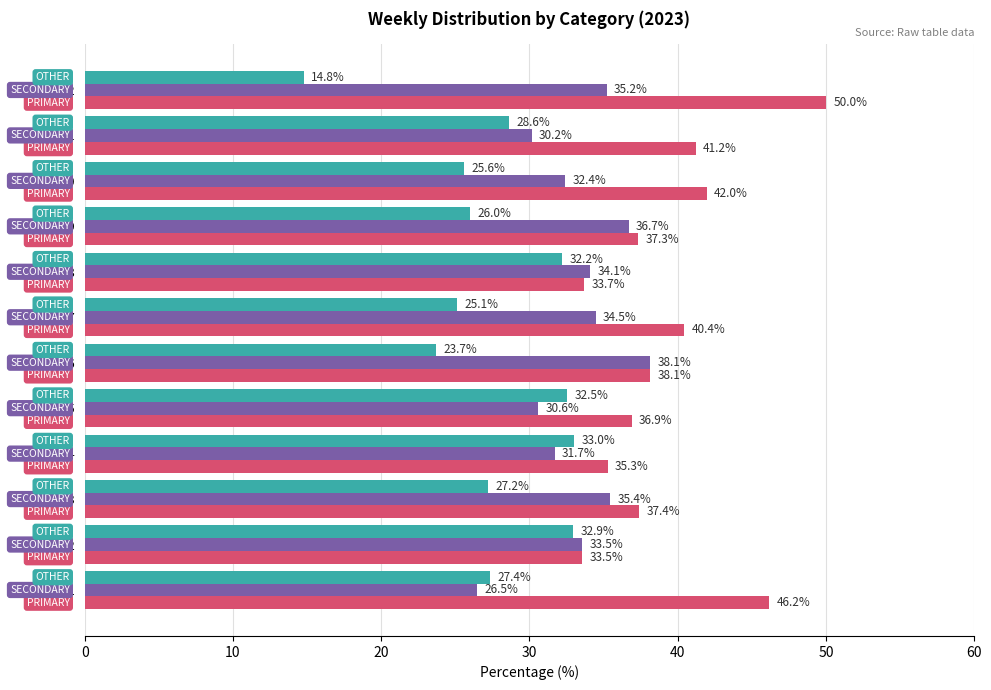

At which category does the chart reach its peak across all series?

wk52